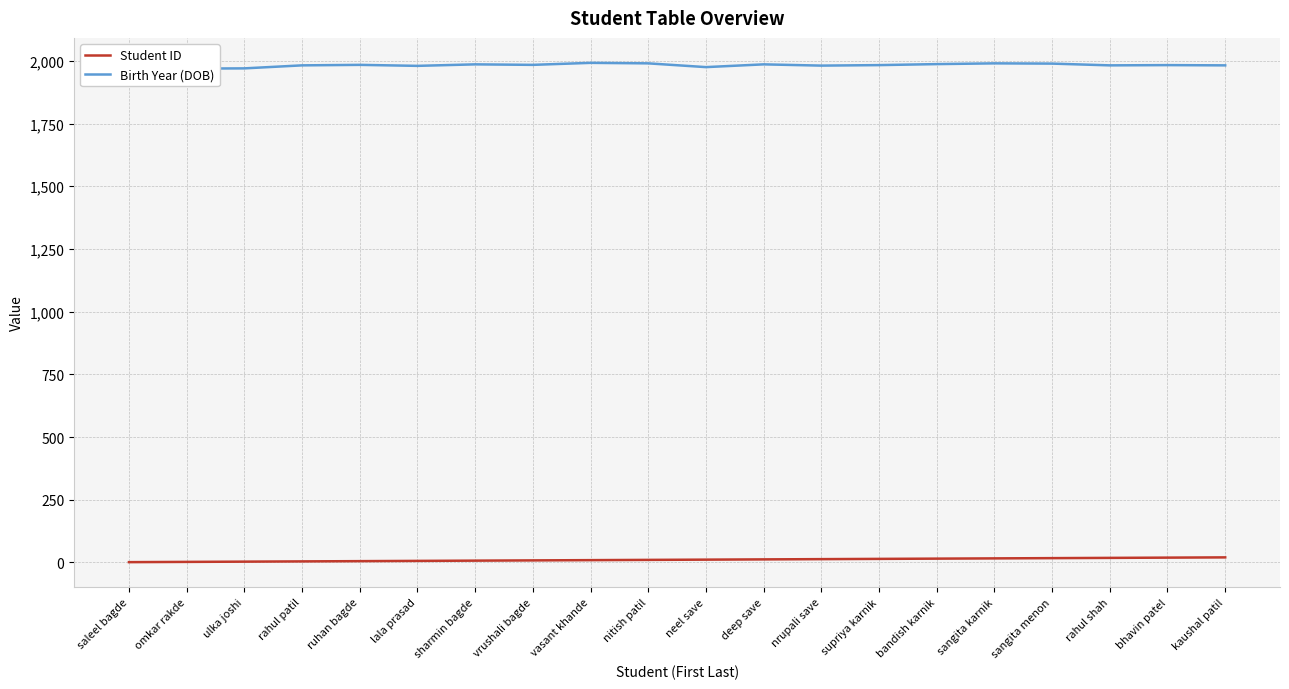

Between saleel bagde and ulka joshi, which is larger?

ulka joshi